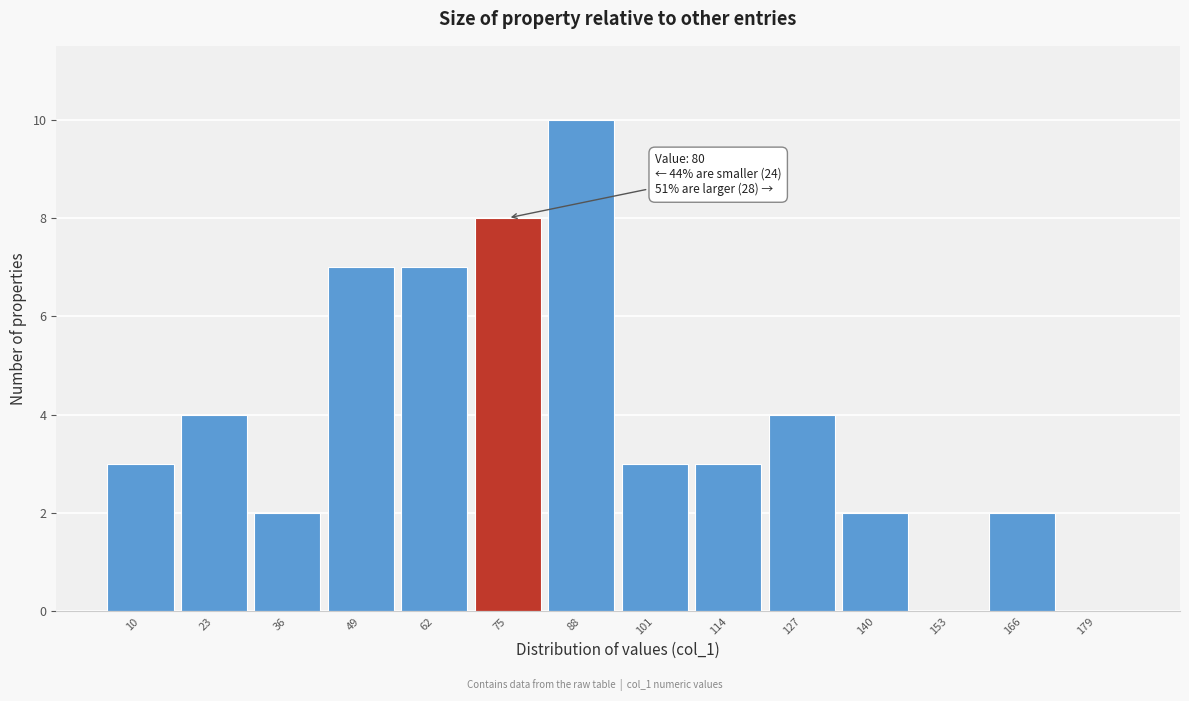

Reading left to right, list all the values displayed in this chart.

10=3	23=4	36=2	49=7	62=7	75=8	88=10	101=3	114=3	127=4	140=2	153=0	166=2	179=0